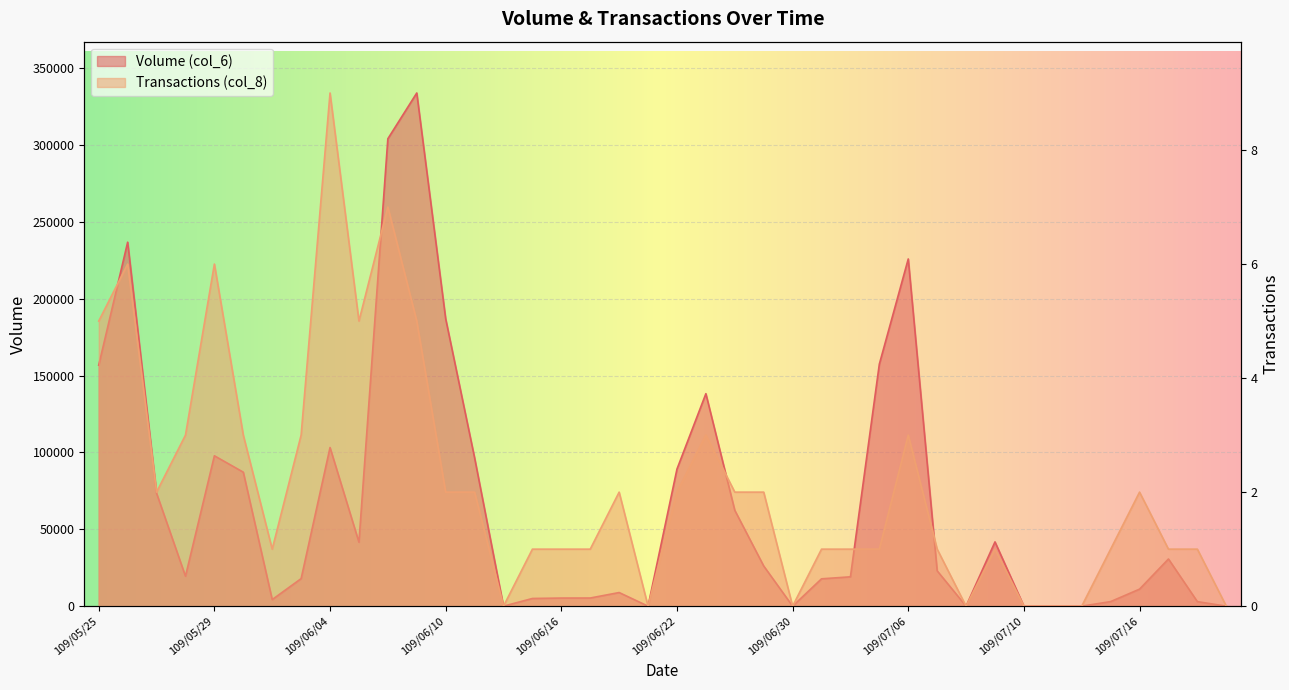

Reading left to right, transcribe all the data shown in this chart.

Volume (col_6): 156810	236810	73470	19500	97850	87180	4290	17930	103220	41630	304100	333880	187000	96550	0	5010	5280	5310	8870	0	89180	138250	62370	26150	0	17800	19100	157500	225900	23000	0	41820	0	0	0	2980	11080	30700	2960	0
Transactions (col_8): 5	6	2	3	6	3	1	3	9	5	7	5	2	2	0	1	1	1	2	0	2	3	2	2	0	1	1	1	3	1	0	1	0	0	0	1	2	1	1	0